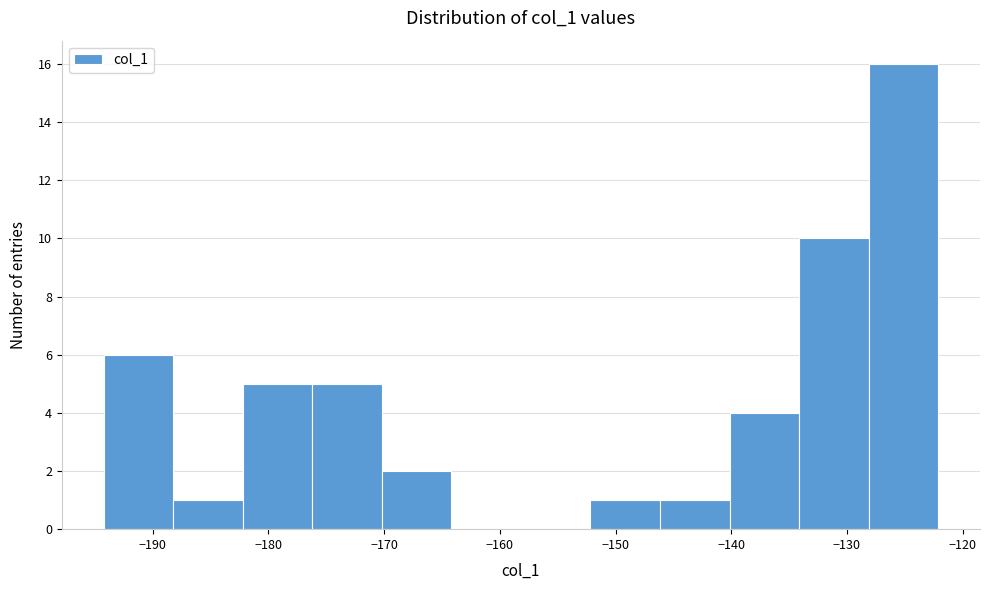

Which range on the x-axis has the tallest bar?

-128 to -122